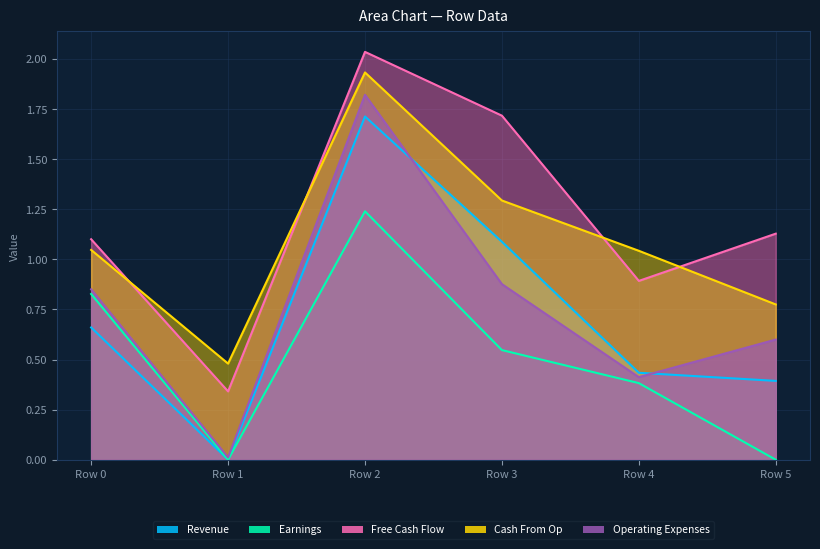

How many times do Free Cash Flow and Cash From Op cross each other?

4